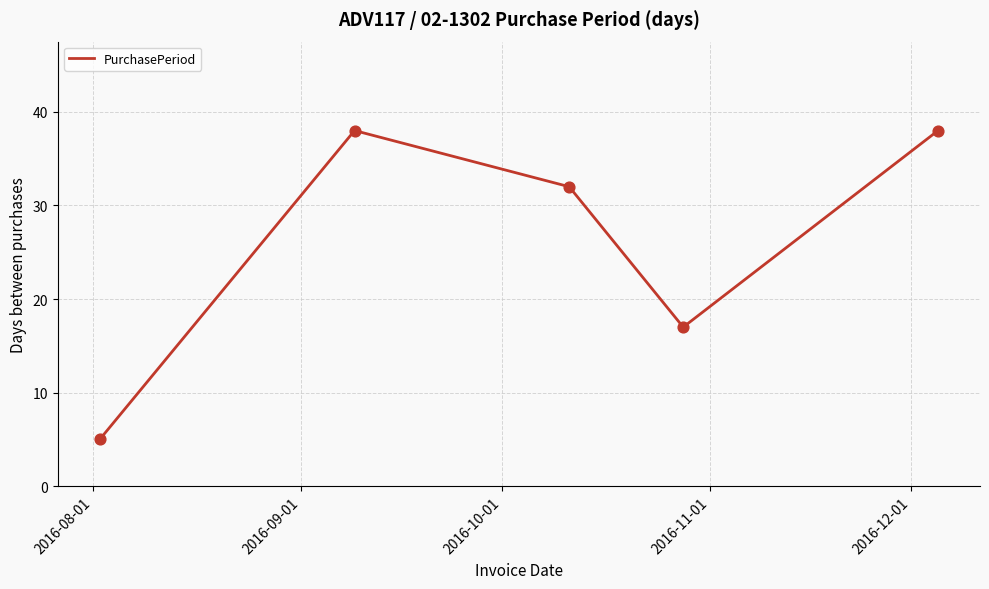

What is the greatest value displayed?

38